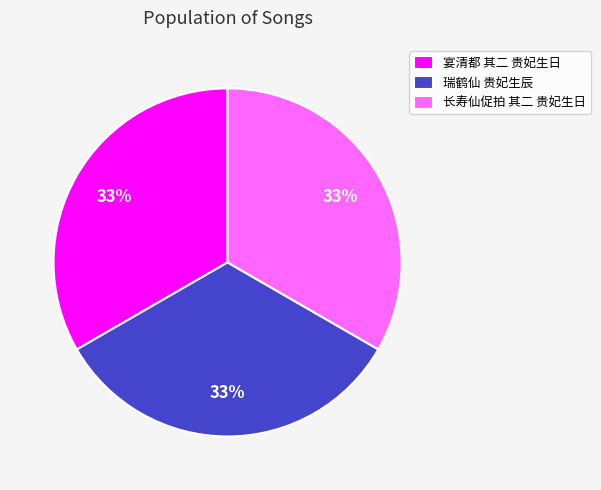

To the nearest percent, what percentage of the pie is 长寿仙促拍 其二 贵妃生日?

33%